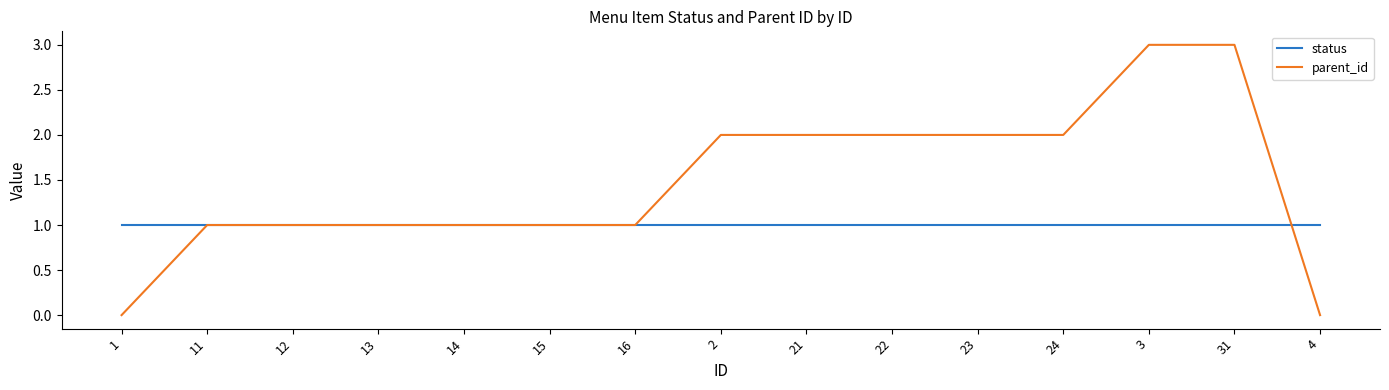

Between 13 and 24, which series saw the biggest shift?

parent_id